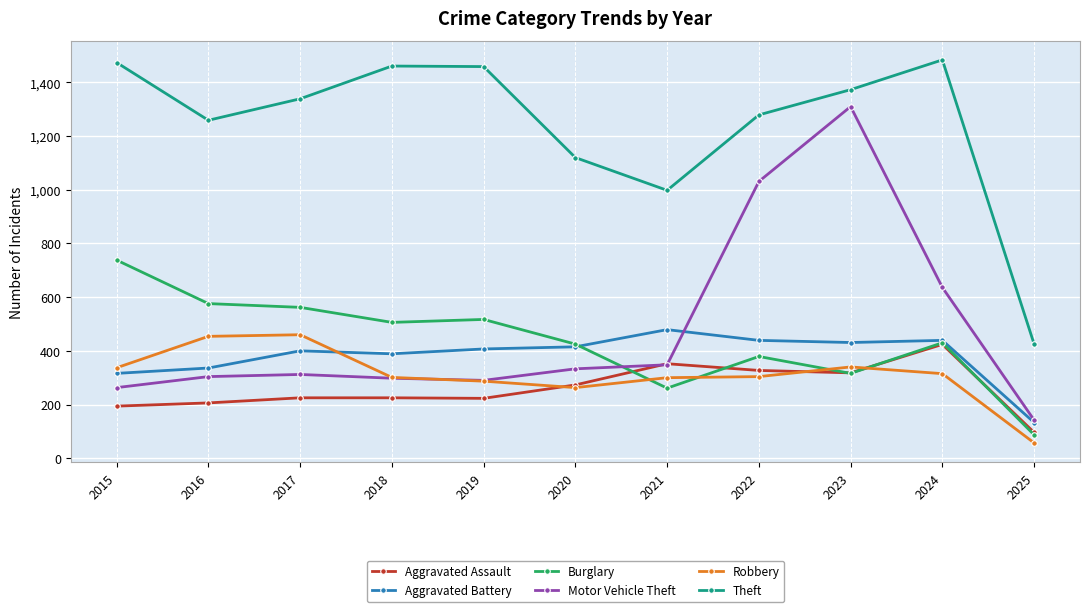

How many distinct data groups are displayed?

6